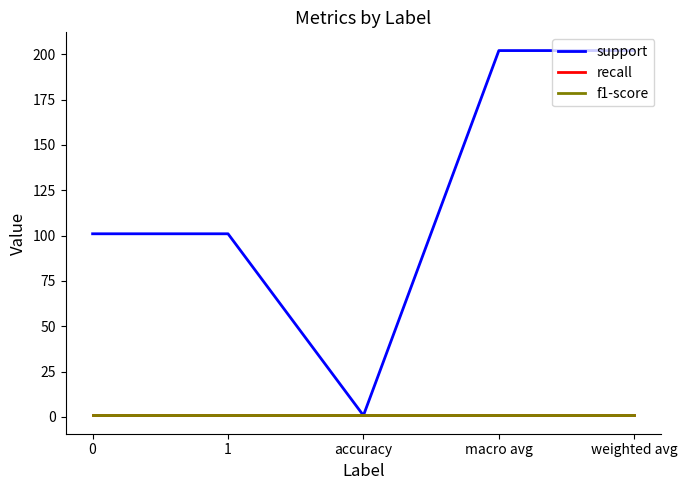

Reading left to right, list all the values displayed in this chart.

support: 0=101.0	1=101.0	accuracy=0.8	macro avg=202.0	weighted avg=202.0
recall: 0=0.8	1=0.8	accuracy=0.8	macro avg=0.8	weighted avg=0.8
f1-score: 0=0.8	1=0.8	accuracy=0.8	macro avg=0.8	weighted avg=0.8